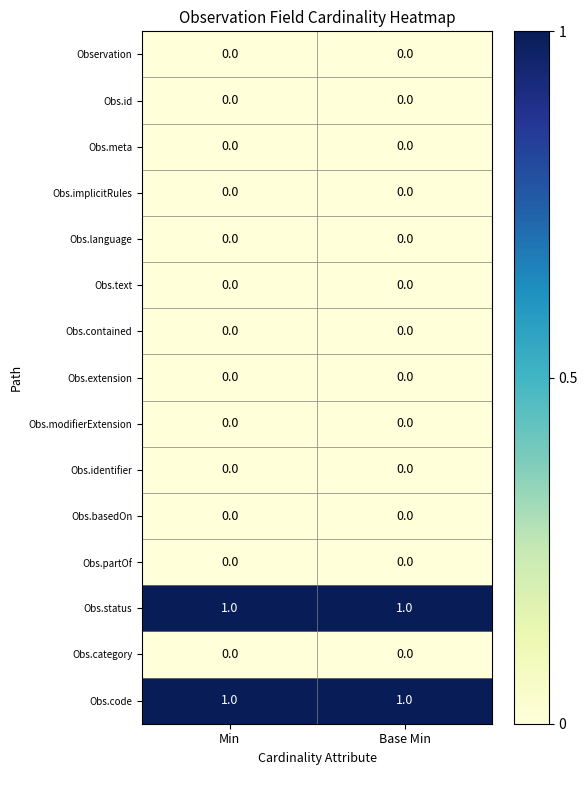

Reading left to right, extract all data points from this chart.

Observation: 0	0
Obs.id: 0	0
Obs.meta: 0	0
Obs.implicitRules: 0	0
Obs.language: 0	0
Obs.text: 0	0
Obs.contained: 0	0
Obs.extension: 0	0
Obs.modifierExtension: 0	0
Obs.identifier: 0	0
Obs.basedOn: 0	0
Obs.partOf: 0	0
Obs.status: 1	1
Obs.category: 0	0
Obs.code: 1	1